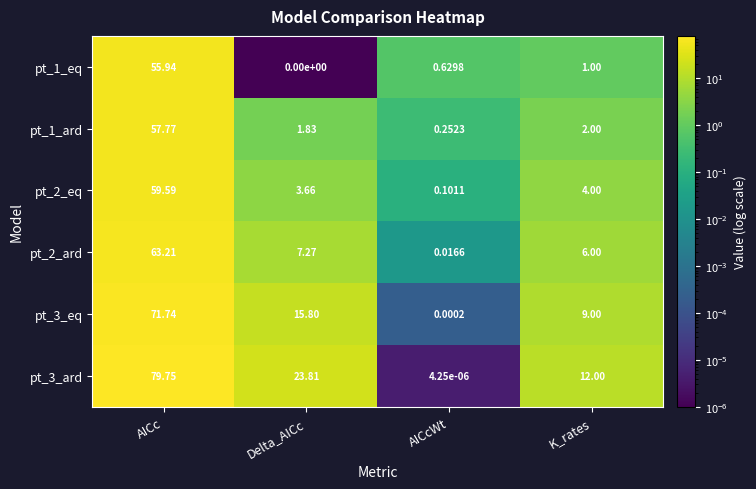

At which category does the chart reach its peak across all series?

AICc